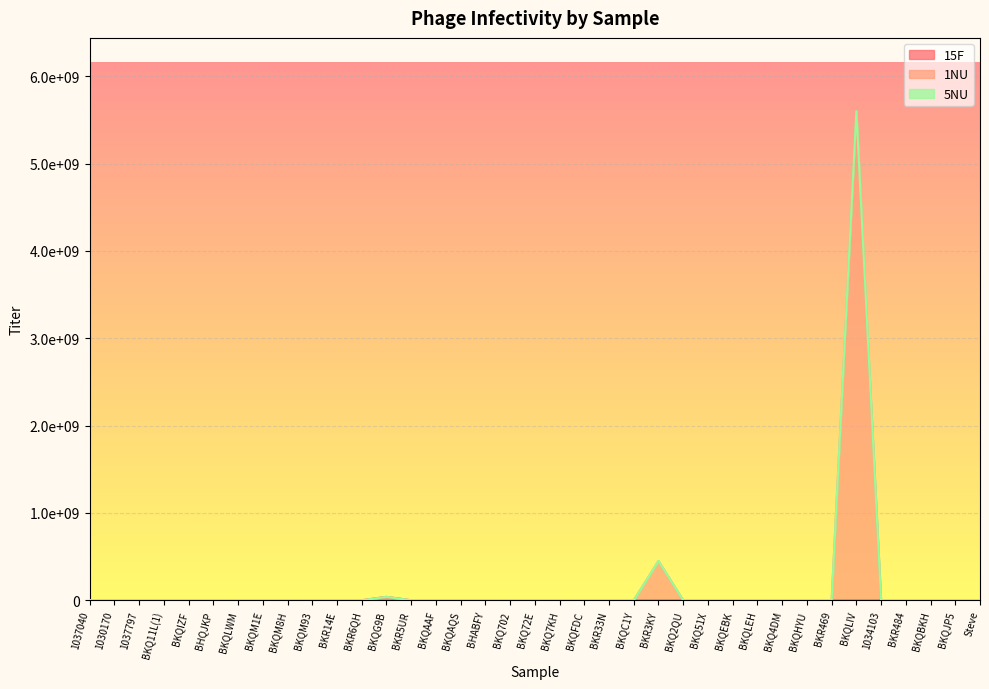

Which series has the largest range (max minus min)?

1NU